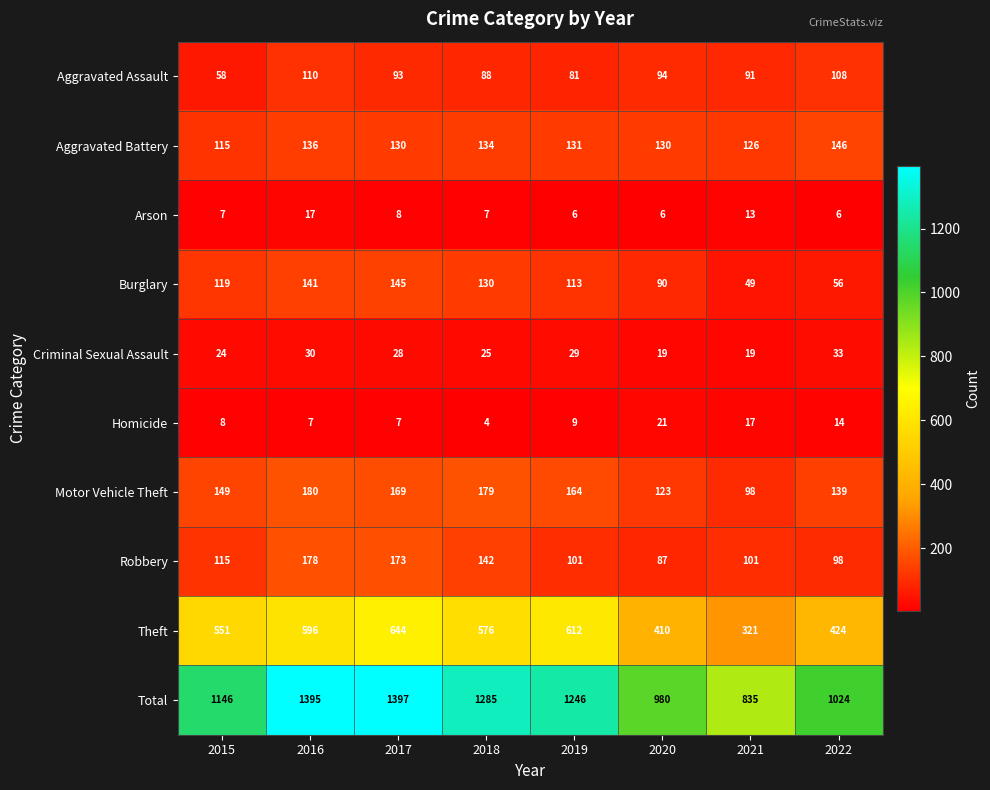

Which category has the lowest value across all series?

2018